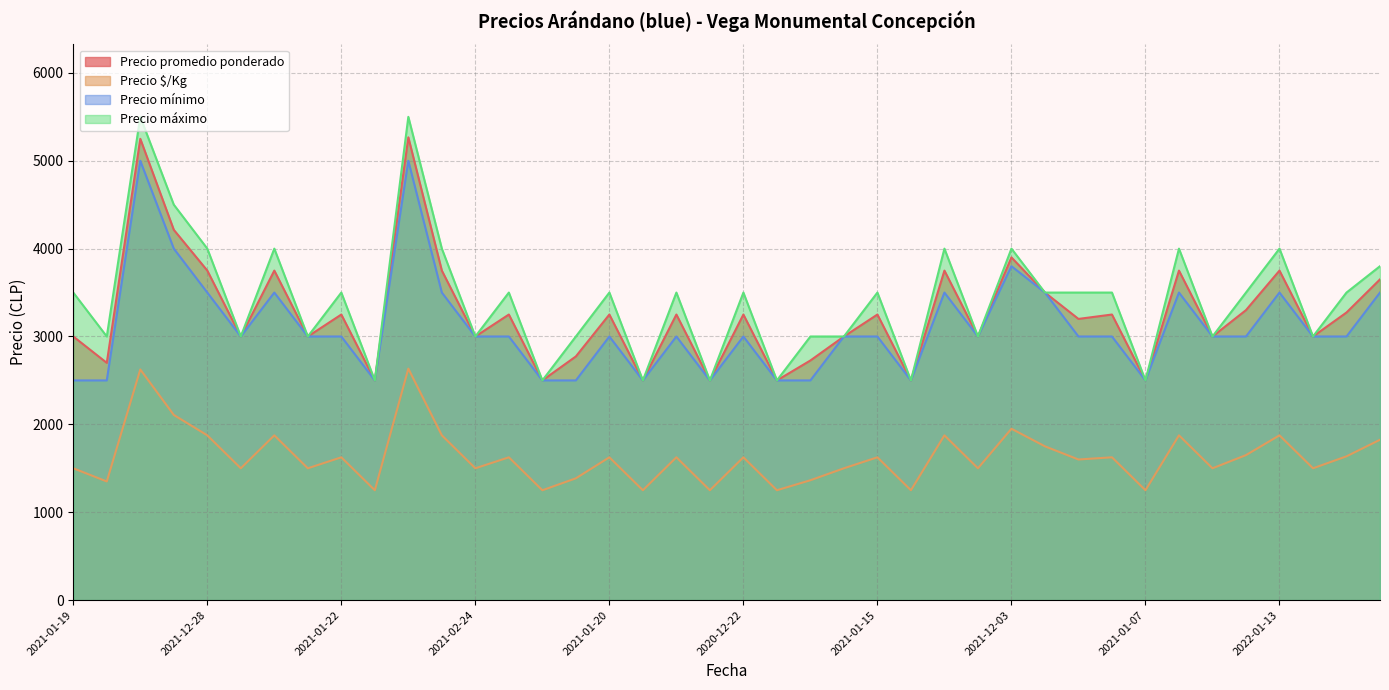

What is the spread (max minus min) of values at 2021-12-03?

2050